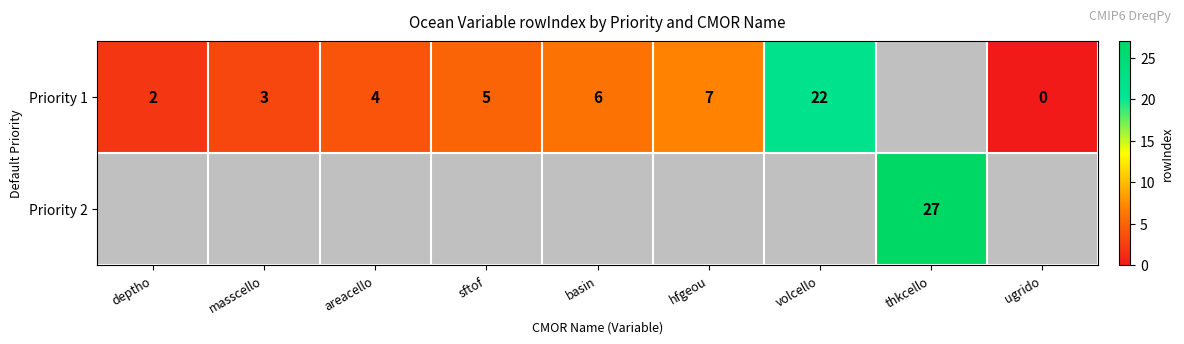

Which has a higher value, basin or thkcello?

thkcello